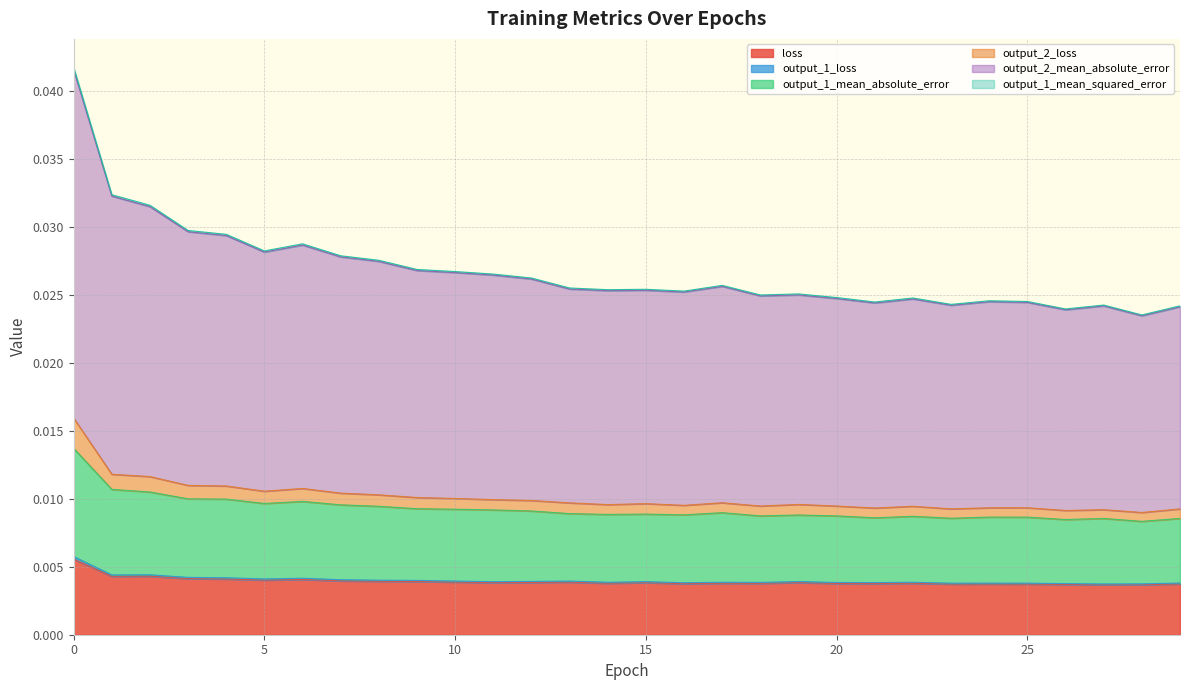

Is it true that output_2_loss equals 0.0 at 10?

True